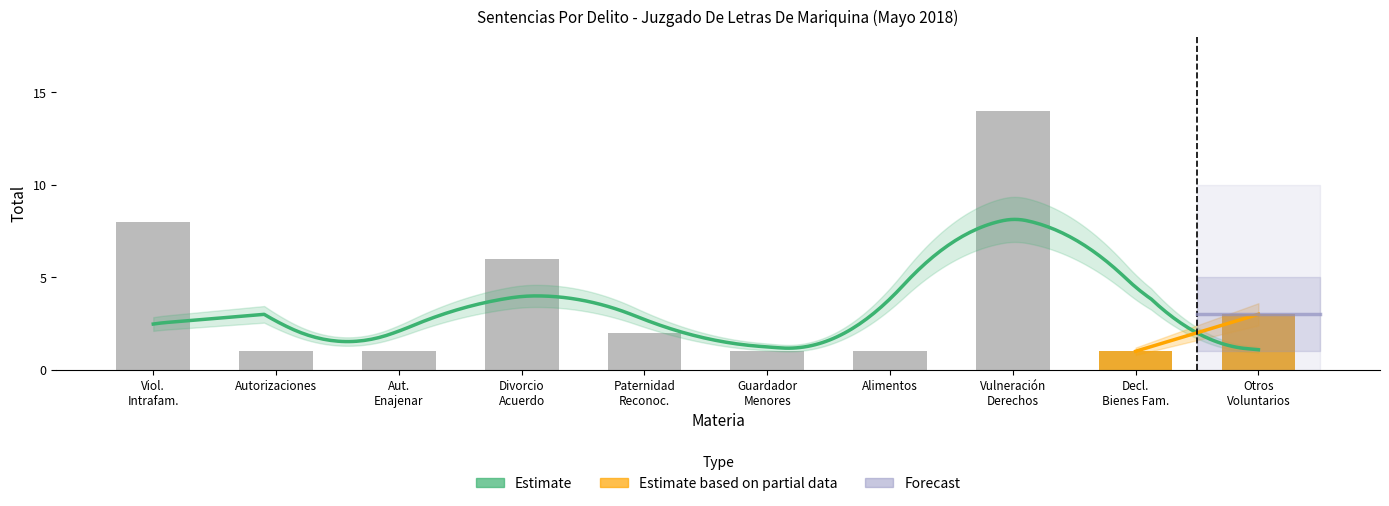

The value at Paternidad Reconoc. is 2. True or false?

True